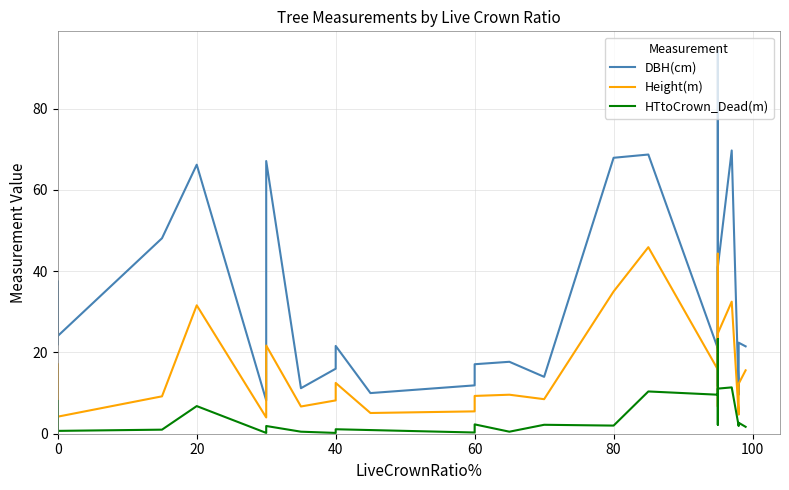

Reading right to left, what are all the values shown in this chart?

DBH(cm): 21.5	22.4	9.6	69.7	41.0	11.7	94.3	68.5	21.0	68.7	67.9	14.0	17.7	17.1	11.9	10.0	21.6	16.0	11.2	67.1	24.8	8.2	66.2	48.1	24.1	25.2	37.5	26.2	34.3	22.0
Height(m): 15.6	12.3	4.7	32.5	24.7	6.7	41.8	44.3	15.8	45.9	35.0	8.5	9.6	9.3	5.5	5.1	12.5	8.2	6.7	21.7	15.0	4.0	31.6	9.2	4.2	5.0	10.2	10.6	17.1	8.5
HTtoCrown_Dead(m): 1.7	2.7	1.9	11.4	11.1	2.2	23.3	19.5	9.6	10.4	2.0	2.2	0.5	2.3	0.3	0.9	1.1	0.2	0.5	1.9	0.8	0.2	6.8	1.0	0.7	1.1	7.3	0.9	8.1	0.0